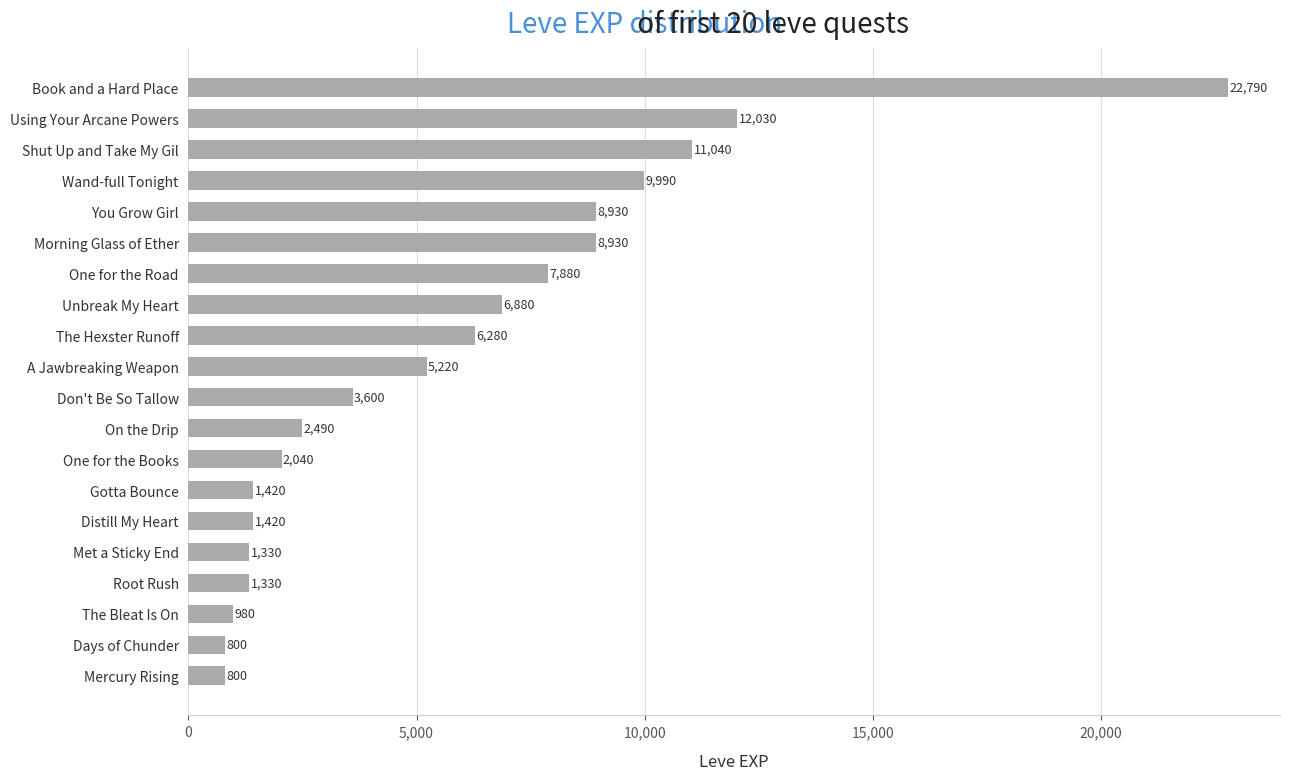

Between A Jawbreaking Weapon and The Hexster Runoff, which is larger?

The Hexster Runoff